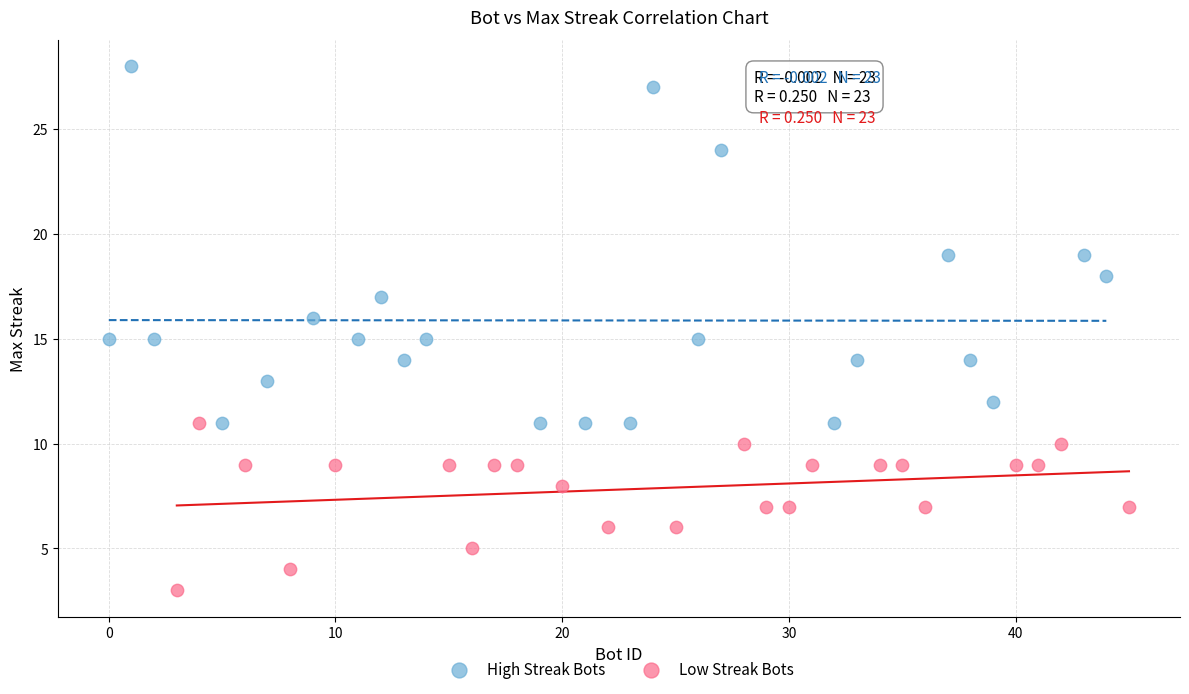

Which series reaches the minimum Y coordinate?

Low Streak Bots